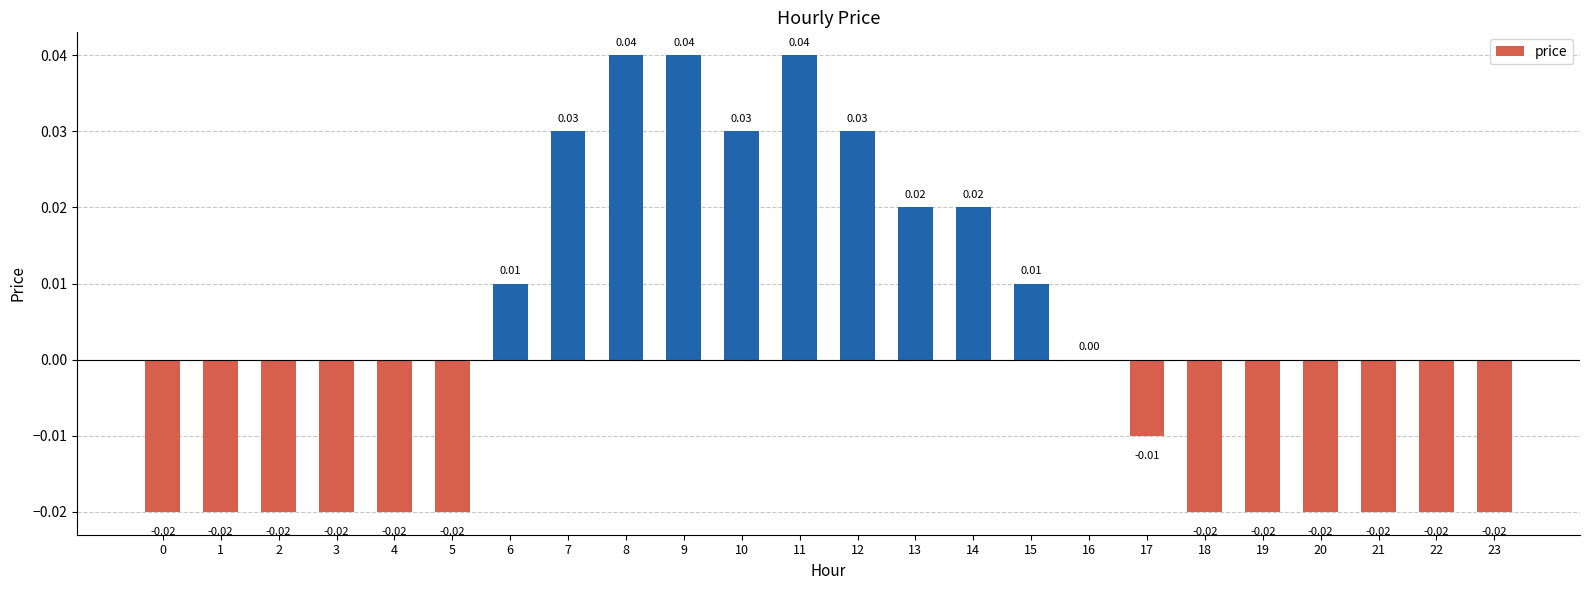

Between 10 and 4, which is larger?

10